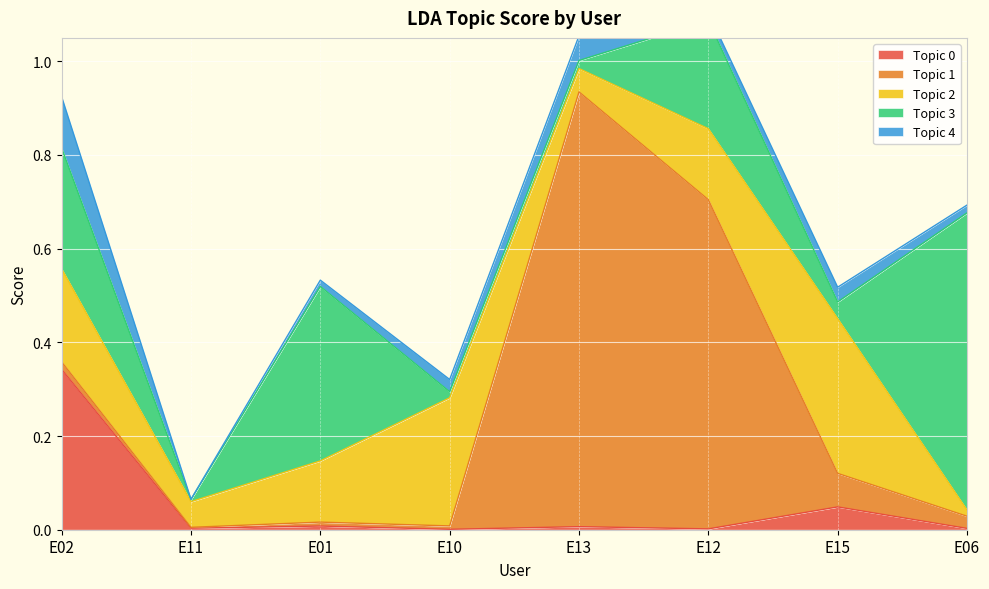

What is the label of the 7th point from the left?

E15